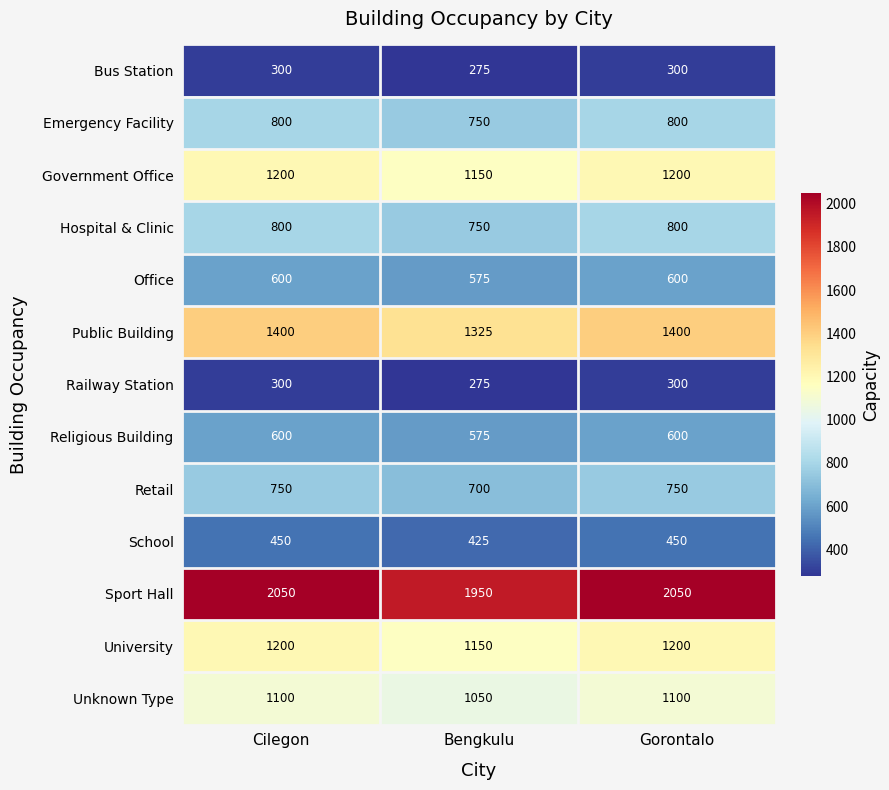

Where is Railway Station nearest to the value 287?

Bengkulu